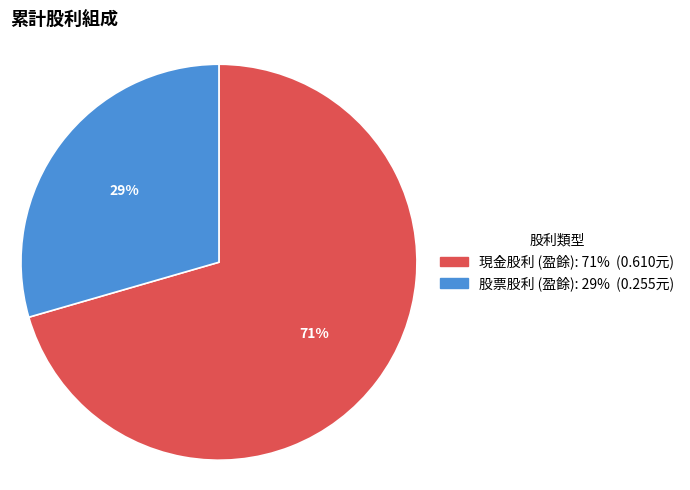

To the nearest percent, what is the average slice percentage?

50%